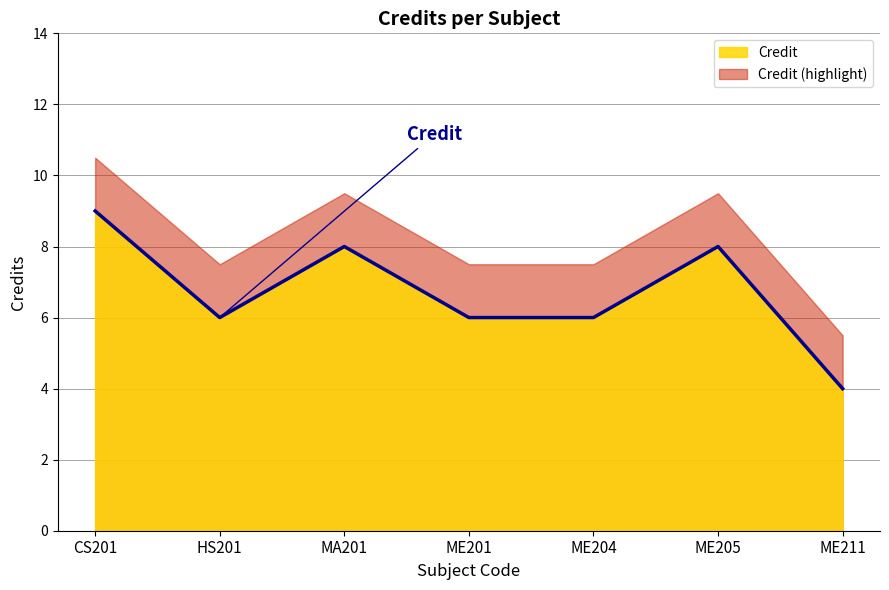

Count the values in the range 6 to 8.

5